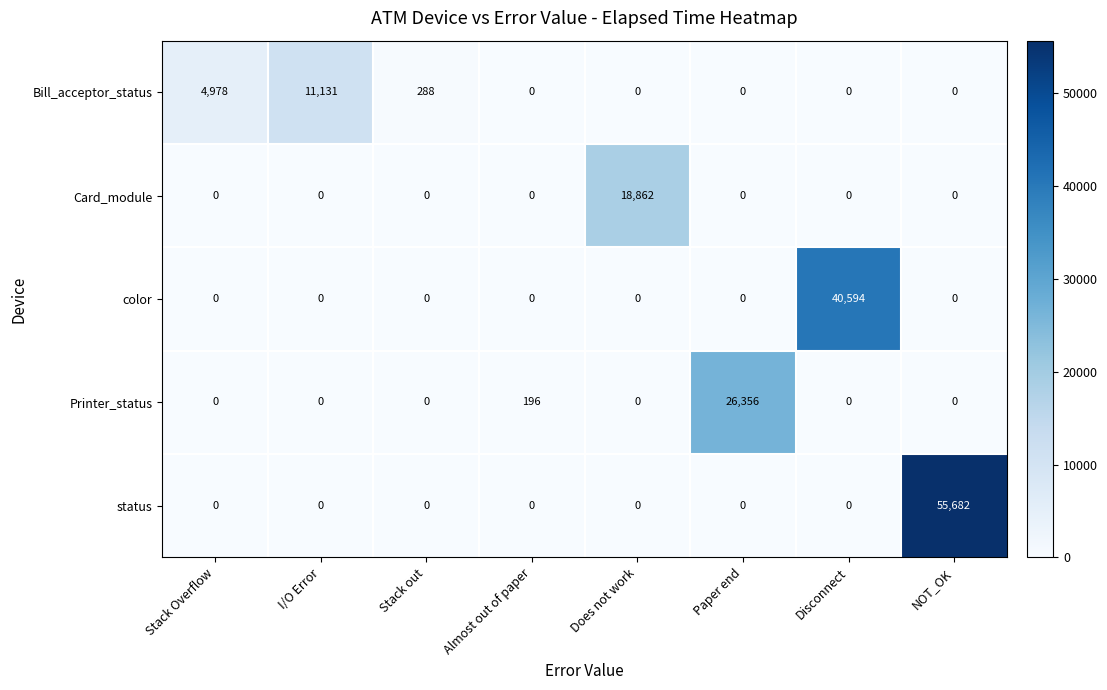

Which series has the largest range (max minus min)?

status